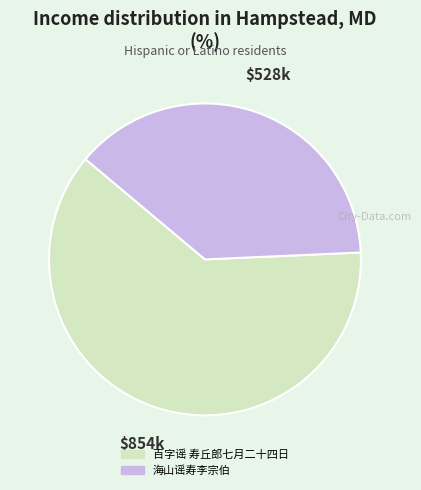

Is there a majority slice in this chart?

Yes